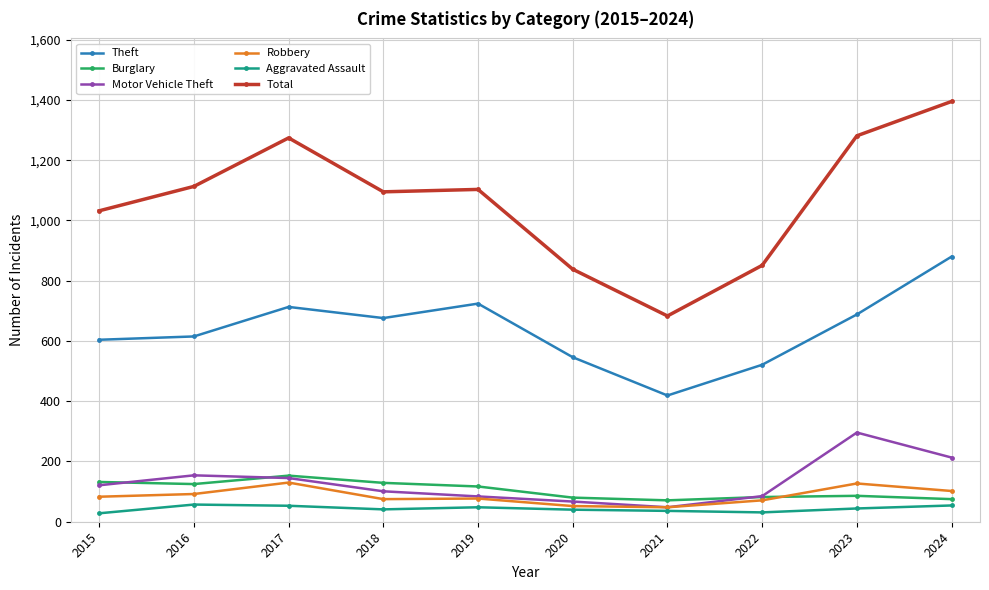

What is the value of the Robbery point at the 9th from the left?

127